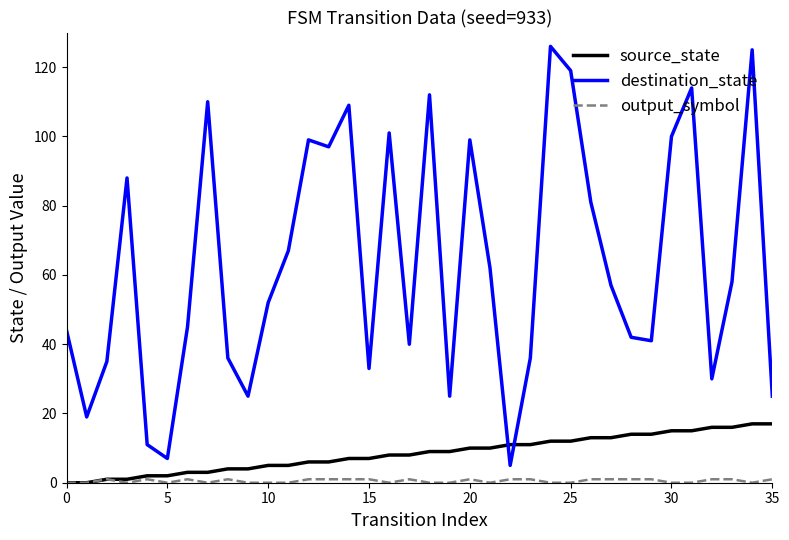

After their last crossing, which series has the higher values: source_state or destination_state?

destination_state